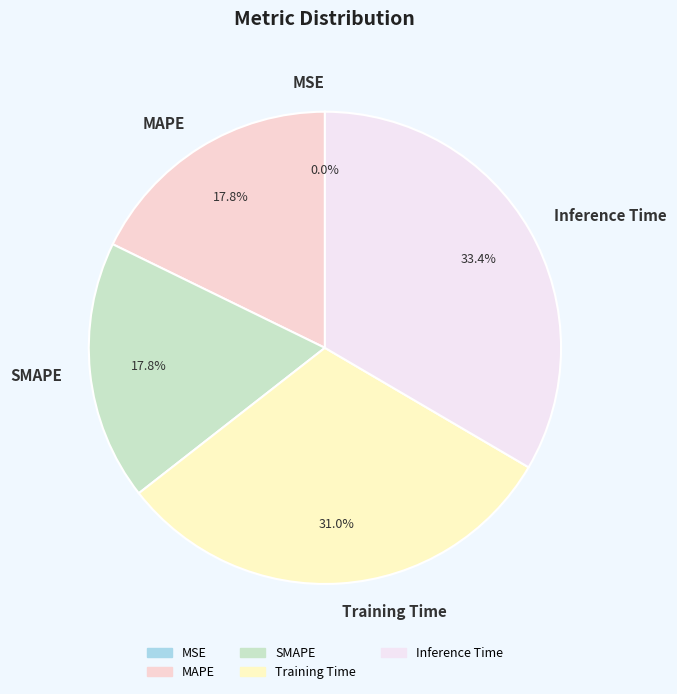

Does Inference Time represent more than half of the total?

No